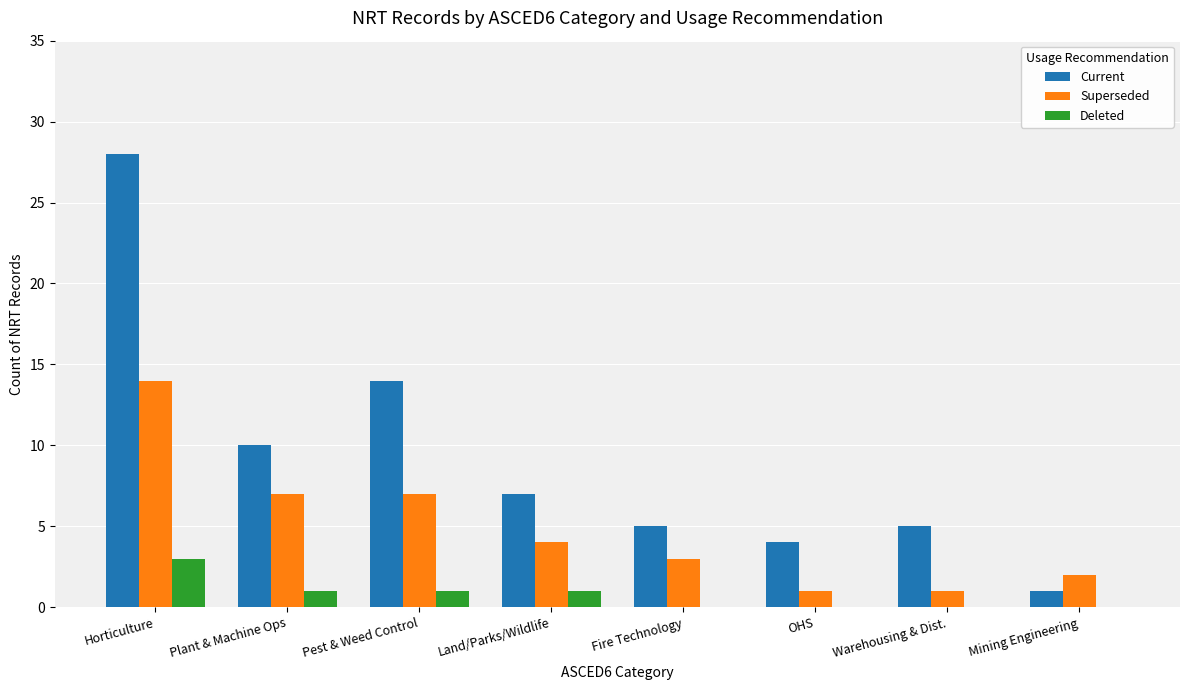

Which series has the largest total across all categories?

Current